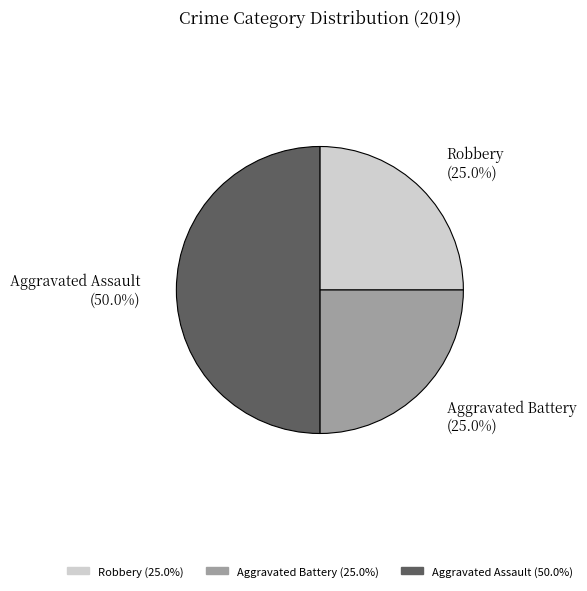

Which has a higher value, Aggravated Battery (25.0%) or Aggravated Assault (50.0%)?

Aggravated Assault (50.0%)